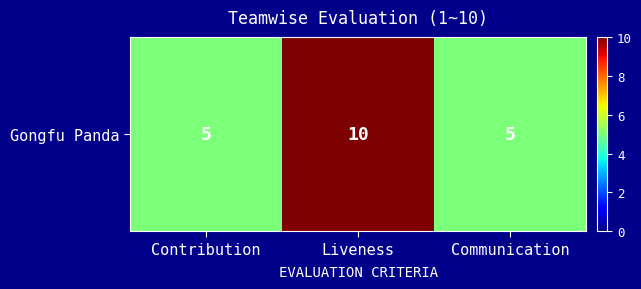

Is it true that the value at Contribution is 5?

True